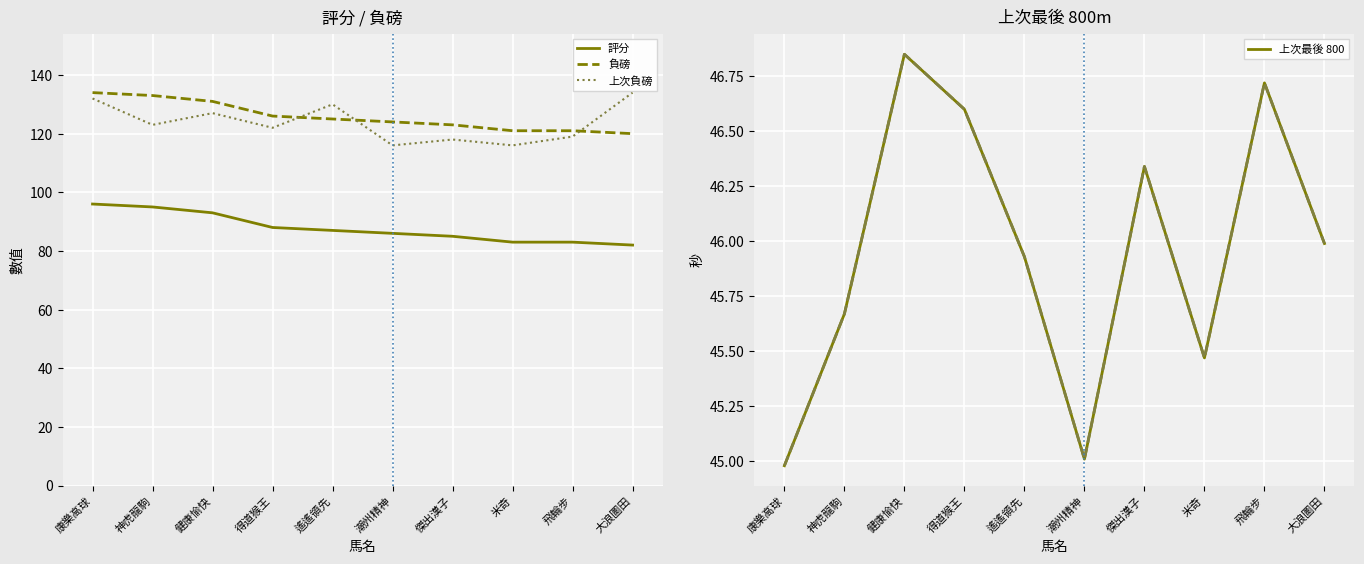

How many data points in 上次最後 800 are less than 45?

1